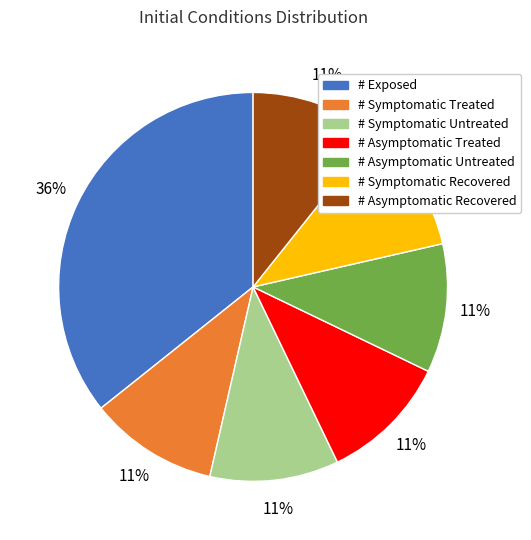

Is the sum of # Asymptomatic Untreated and # Exposed greater than half?

No